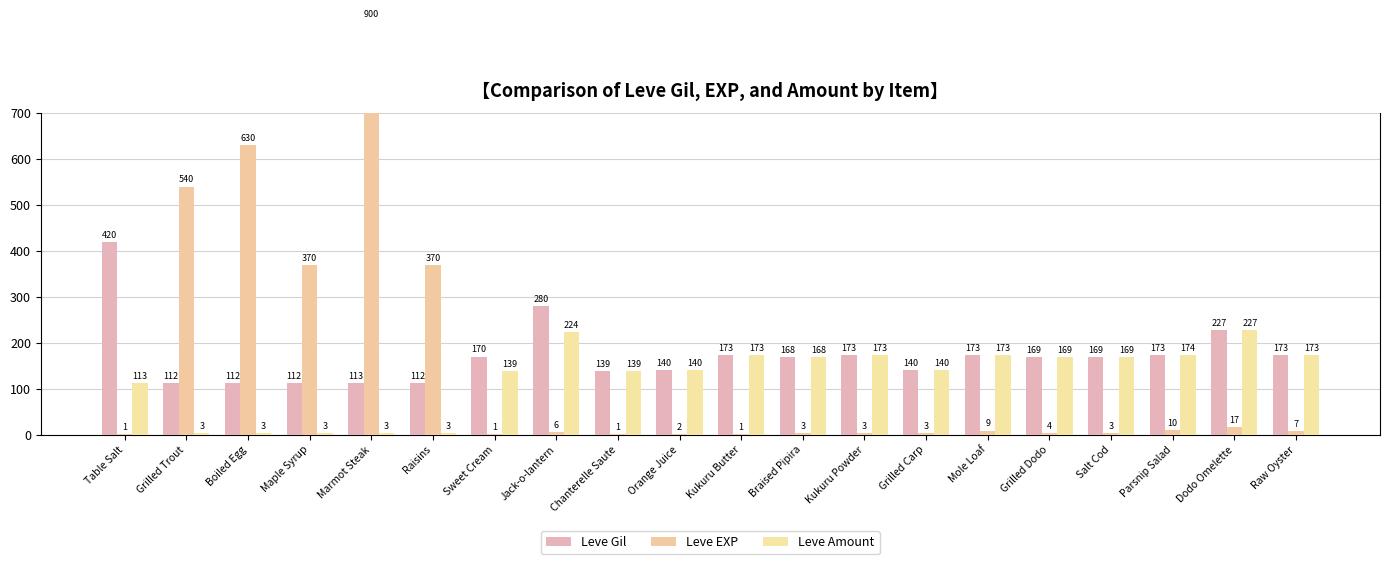

Between Maple Syrup and Kukuru Butter, which series saw the biggest shift?

Leve EXP